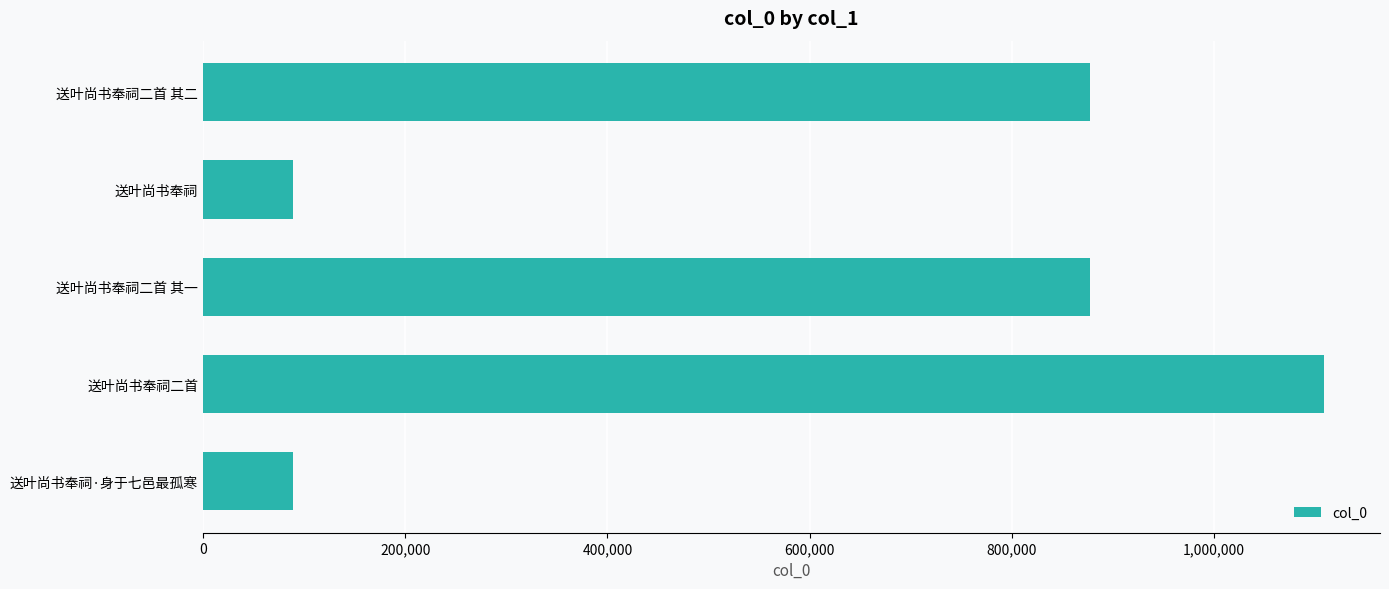

True or false: the data shows 1108499 at 送叶尚书奉祠二首.

True